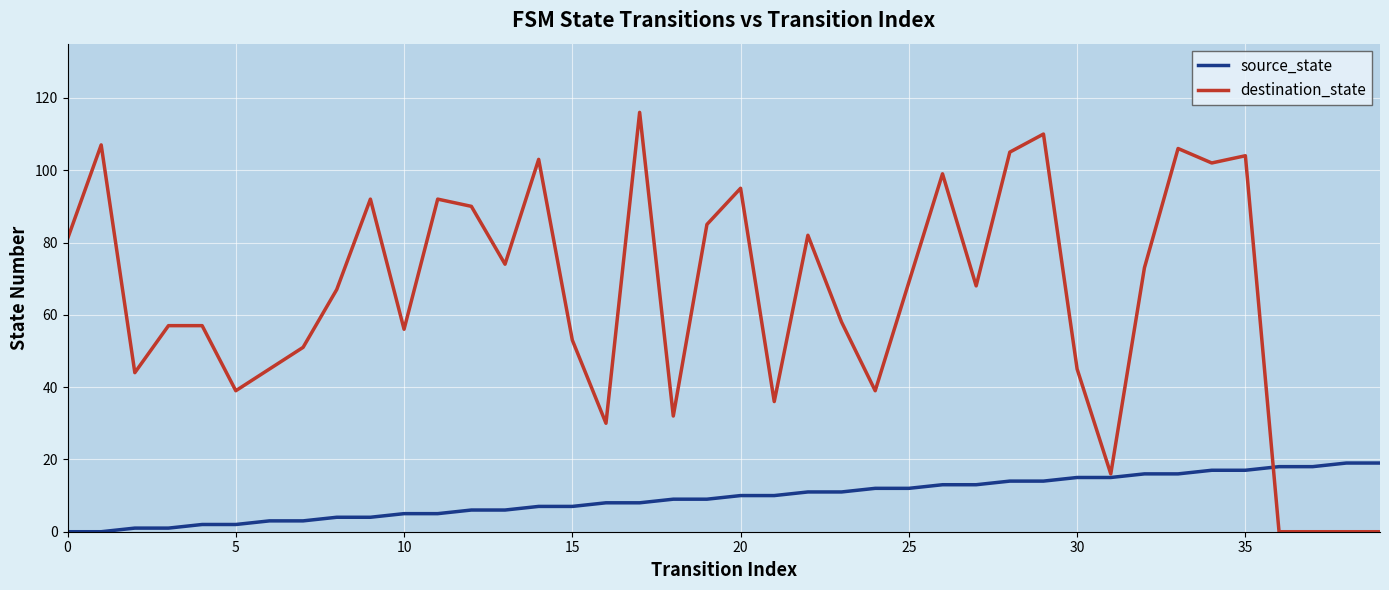

How many series are shown in this chart?

2